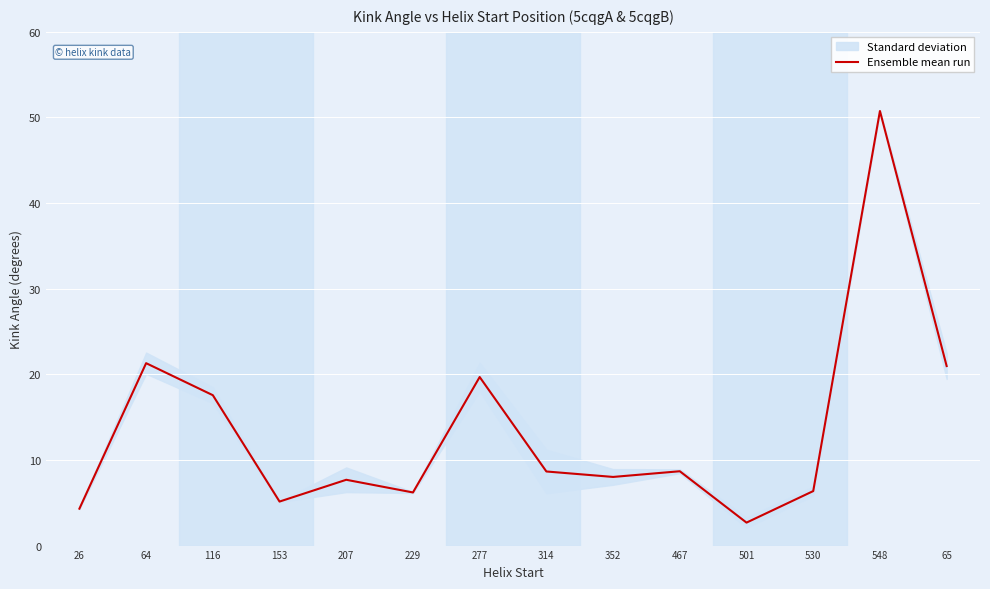

What position from the left is 530?

12